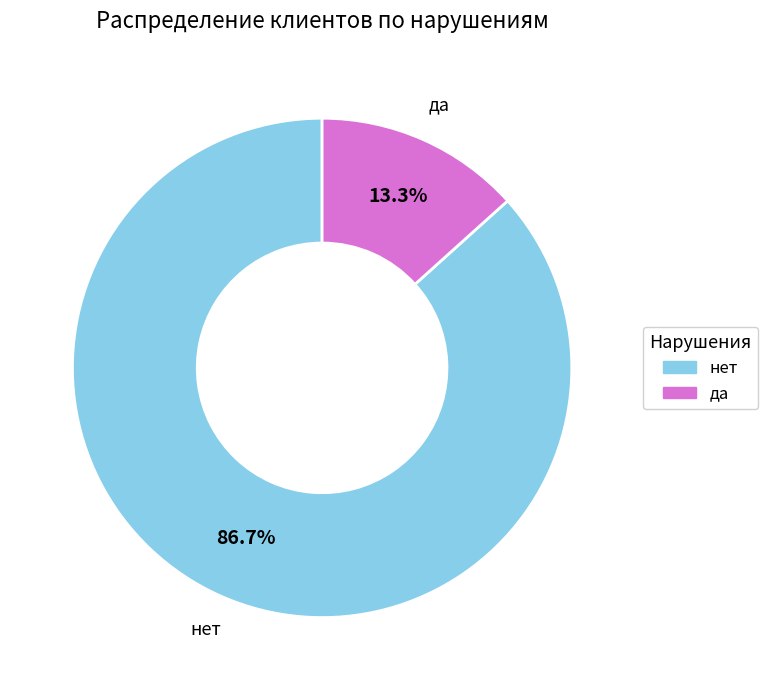

Is it true that нет is 97% of the pie?

False